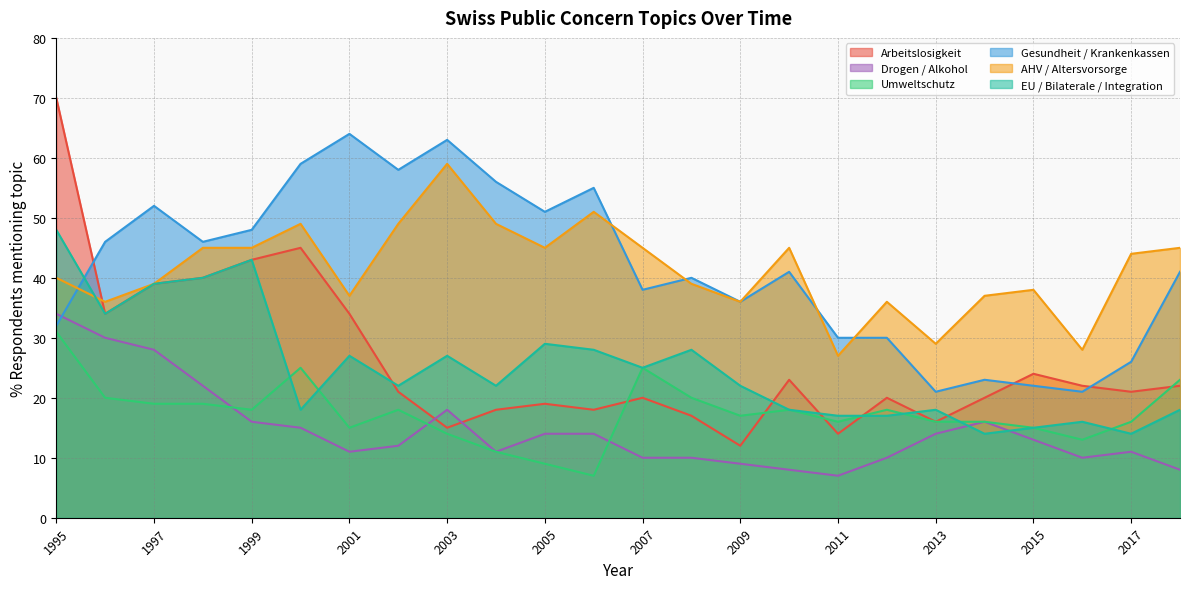

List the series in order of their peak value, lowest first.

Umweltschutz, Drogen / Alkohol, EU / Bilaterale / Integration, AHV / Altersvorsorge, Gesundheit / Krankenkassen, Arbeitslosigkeit